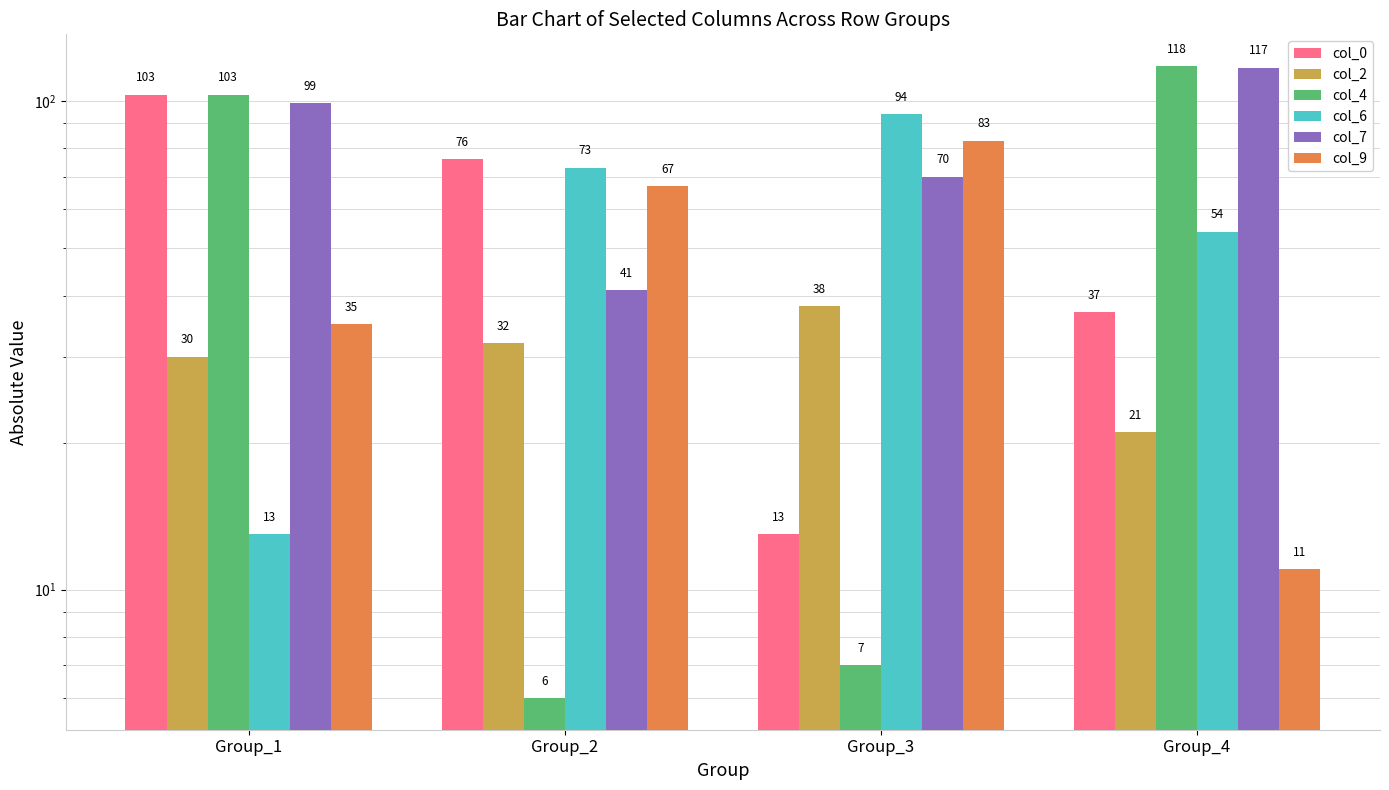

Rank the categories by col_2 value from highest to lowest.

Group_3, Group_2, Group_1, Group_4